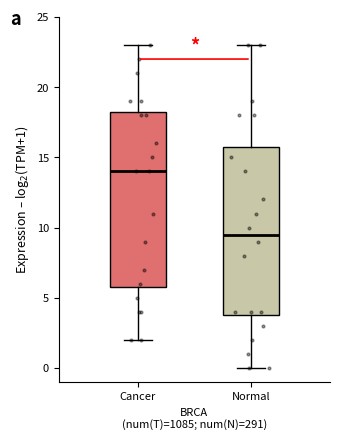

Which box is the tallest, from its lower edge to its upper edge?

Cancer